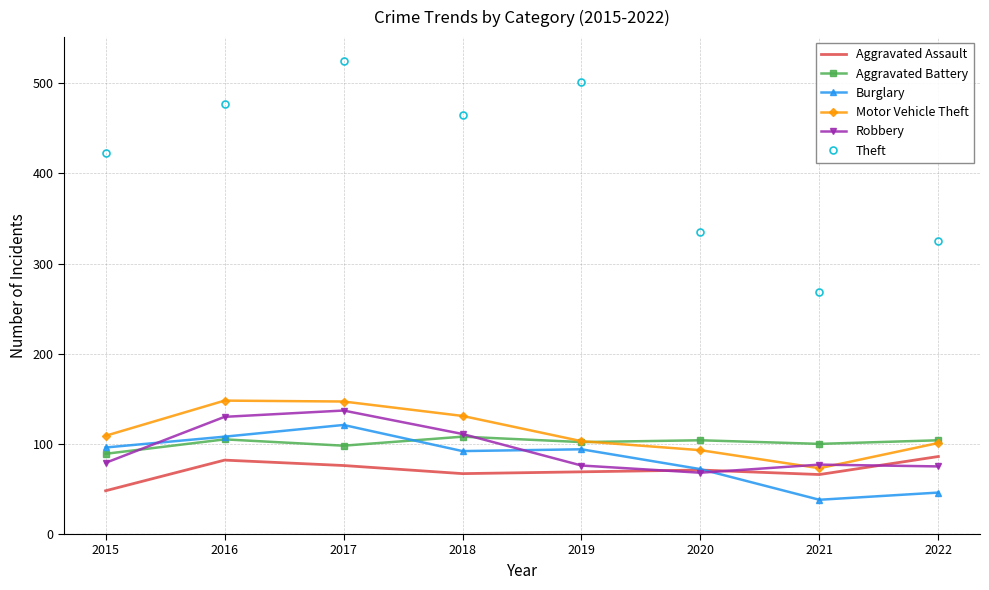

Which series has the widest spread of values?

Theft